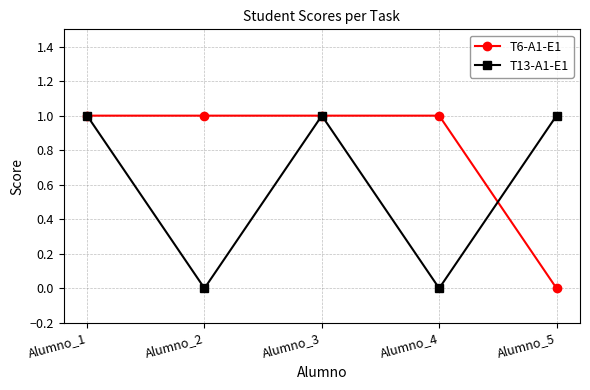

Reading left to right, transcribe all the data shown in this chart.

T6-A1-E1: 1	1	1	1	0
T13-A1-E1: 1	0	1	0	1